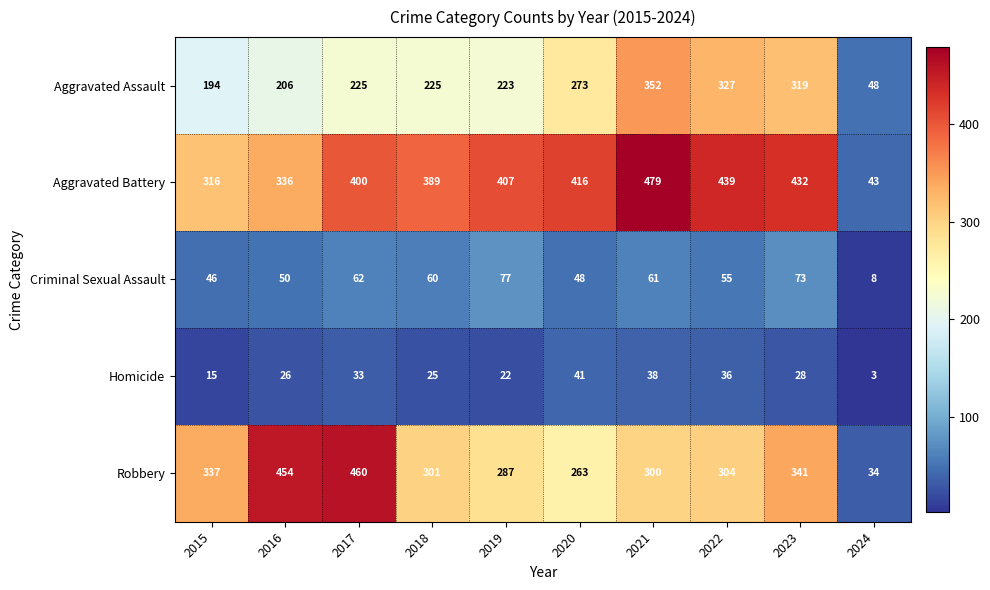

How many distinct data groups are displayed?

5